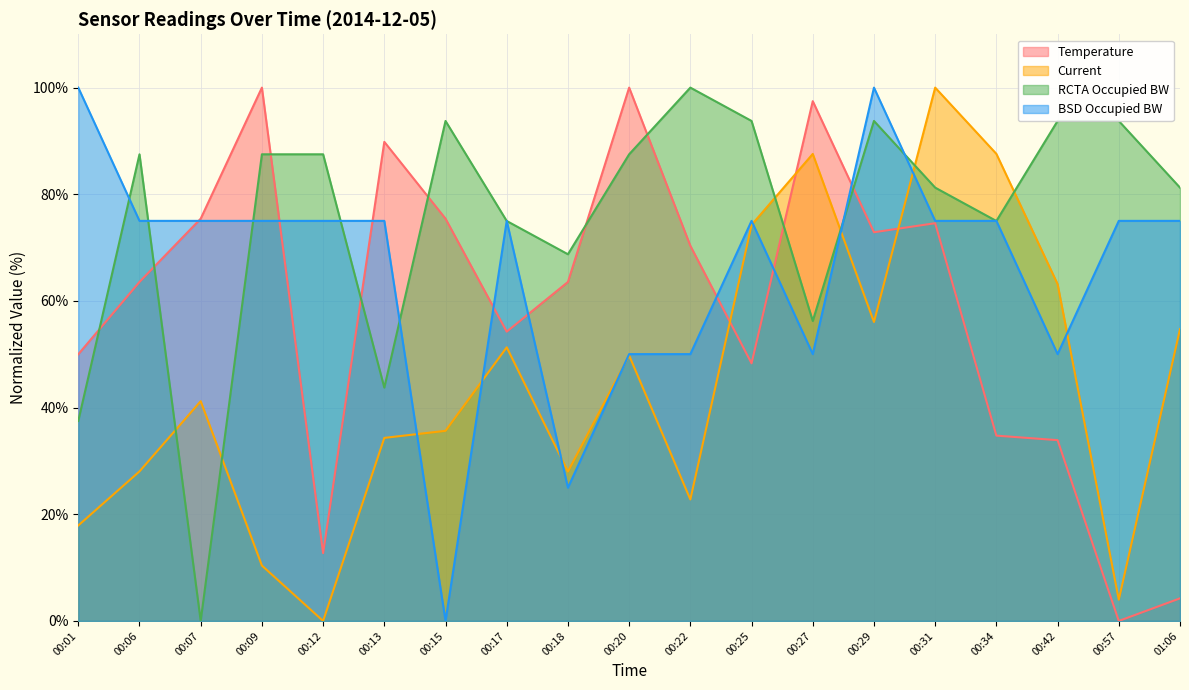

What is the label of the 13th point from the left?

00:27